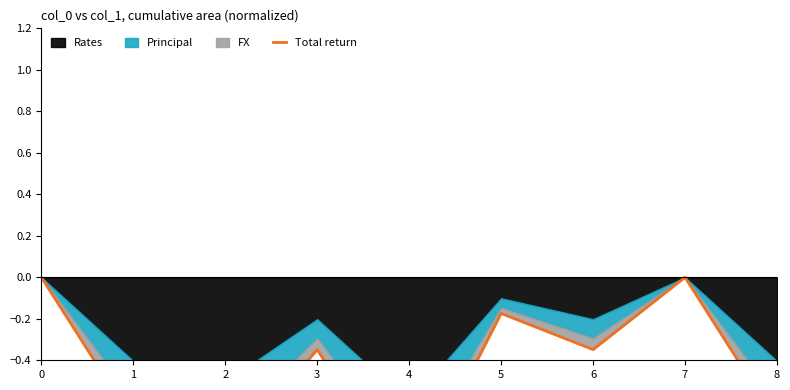

What is the change in value from 4 to 6?

+0.7